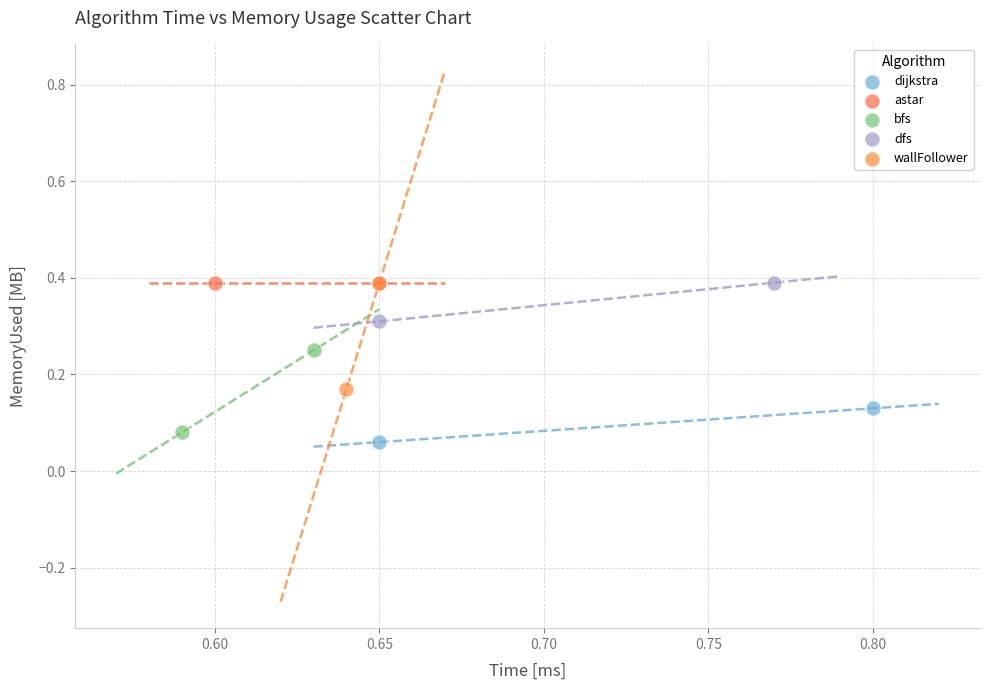

What are all the series names shown in the legend?

dijkstra, astar, bfs, dfs, wallFollower